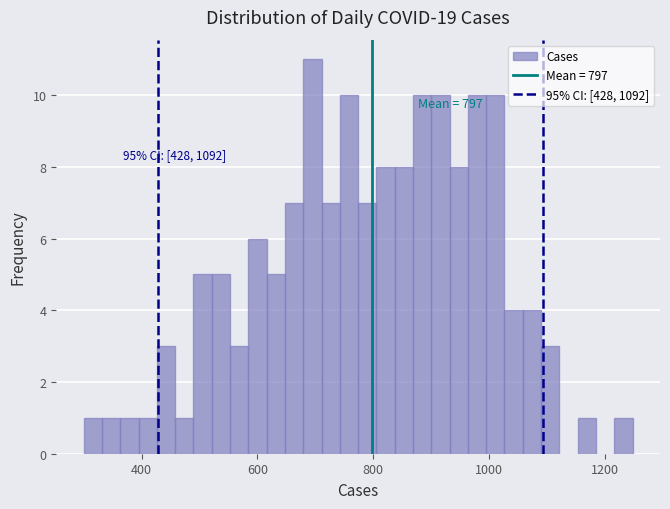

Read against the x-axis, roughly where is the centre of the tallest bar?

700